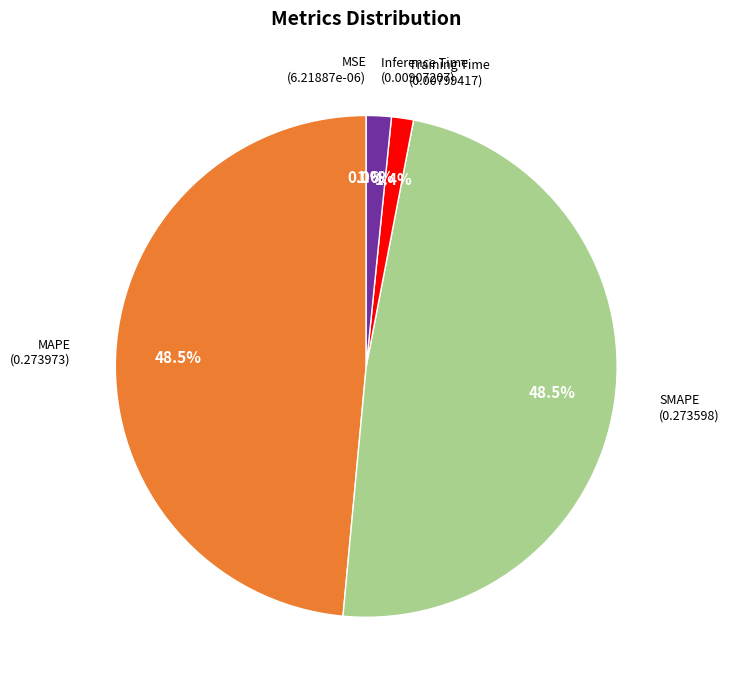

To the nearest percent, what is the average slice percentage?

20%